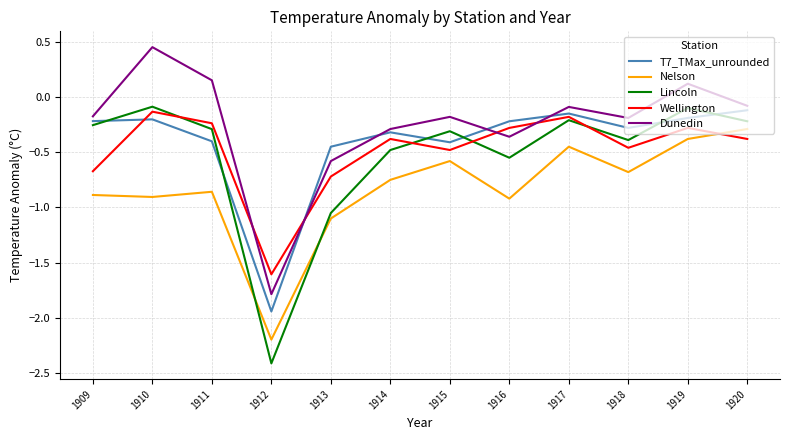

What is the total value across all series at 1914?

-2.2